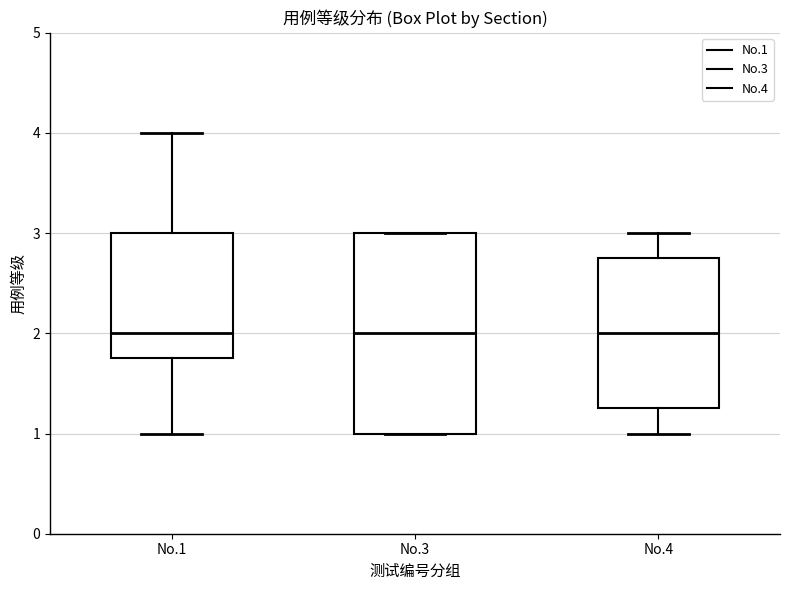

Reading left to right, transcribe this box plot: for each box, give where its median line is, the range the box spans, and where its two whiskers end, as read against the y-axis. The values are not printed on the chart, so give them approximately, as read against the axis.

No.1: median 2.0, box 1.8 to 3.0, whiskers 1.0 to 4.0
No.3: median 2.0, box 1.0 to 3.0, whiskers 1.0 to 3.0
No.4: median 2.0, box 1.3 to 2.8, whiskers 1.0 to 3.0